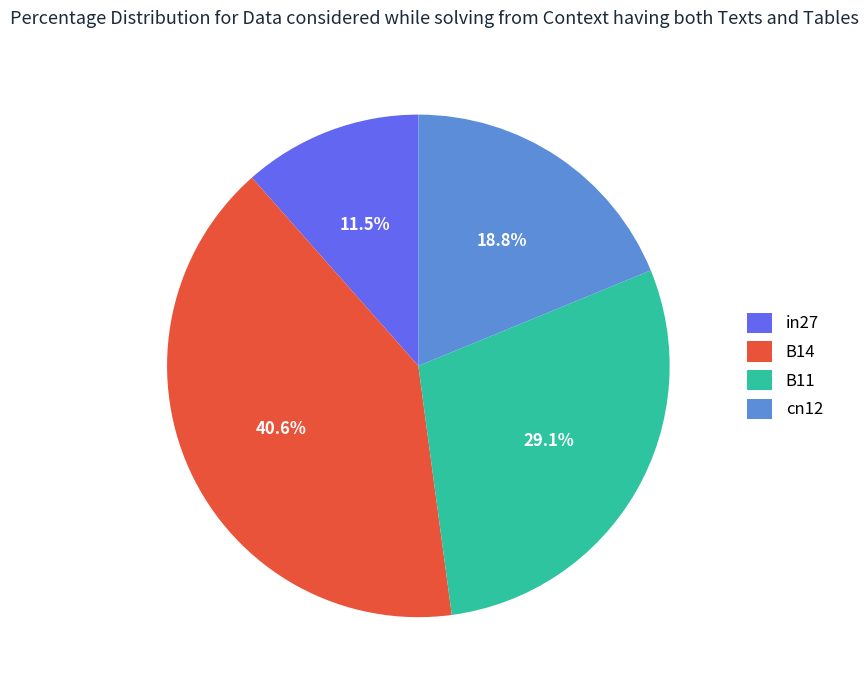

Which slice is the largest?

B14